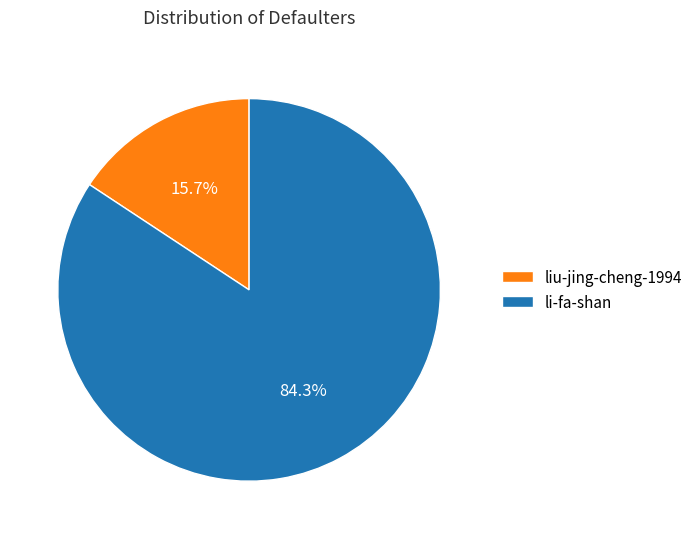

To the nearest percent, what is the average slice percentage?

50%